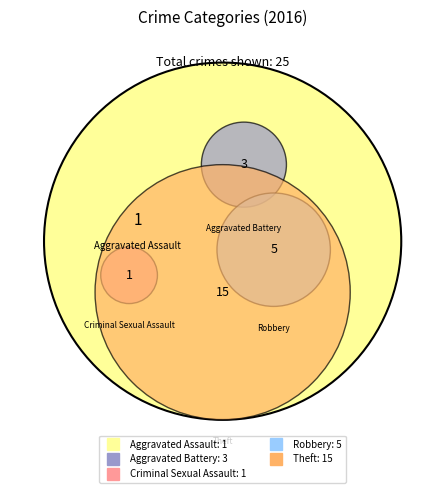

Rank the categories by value from highest to lowest.

Theft, Robbery, Aggravated Battery, Aggravated Assault, Criminal Sexual Assault